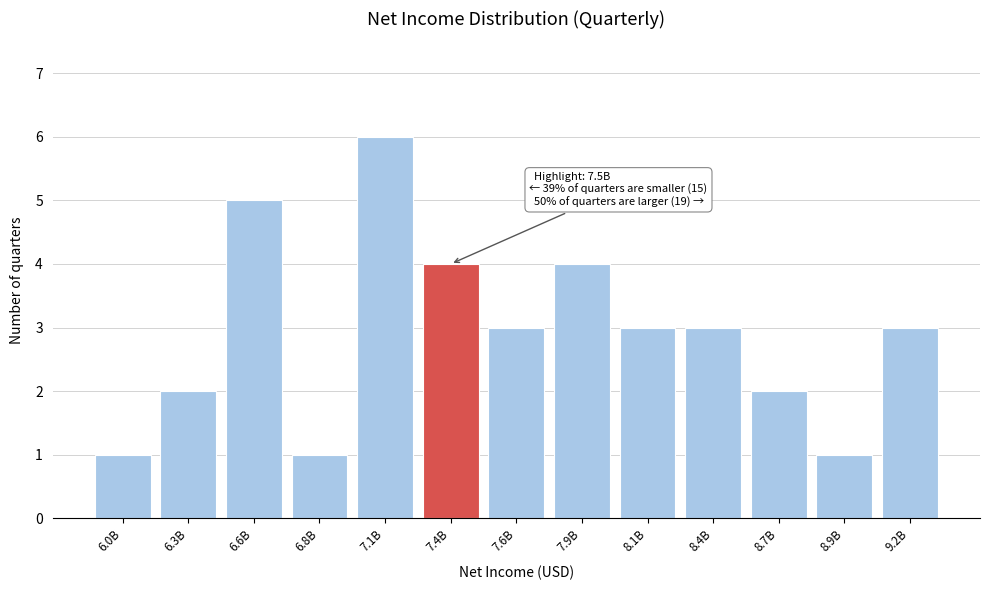

Reading left to right, transcribe all the data shown in this chart.

1	2	5	1	6	4	3	4	3	3	2	1	3